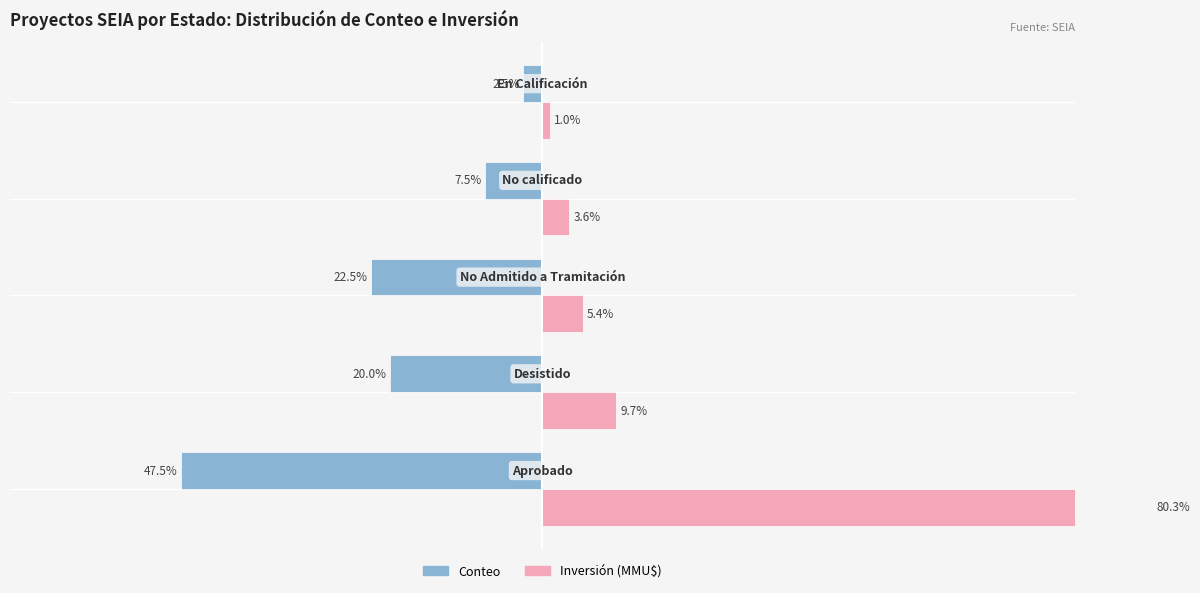

Is the value of Conteo at 2 greater than the value of Inversión(MMU$) at 4?

No